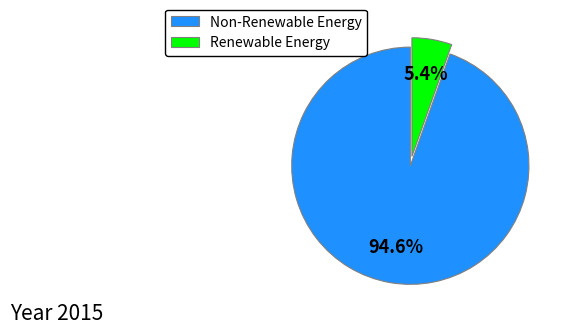

Which category has the smallest portion of the pie?

Renewable Energy